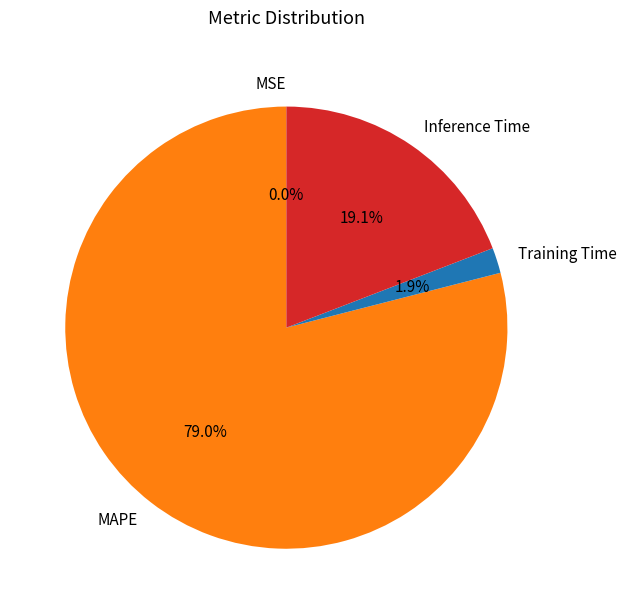

To the nearest percent, what percentage of the pie is MAPE?

79%